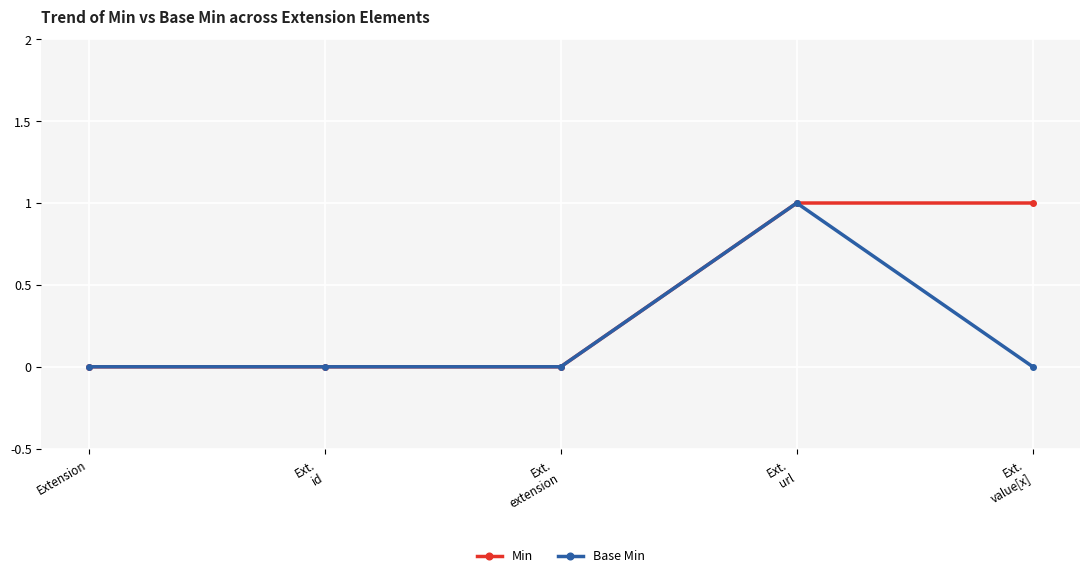

Rank the series by their average value, from highest to lowest.

Min, Base Min